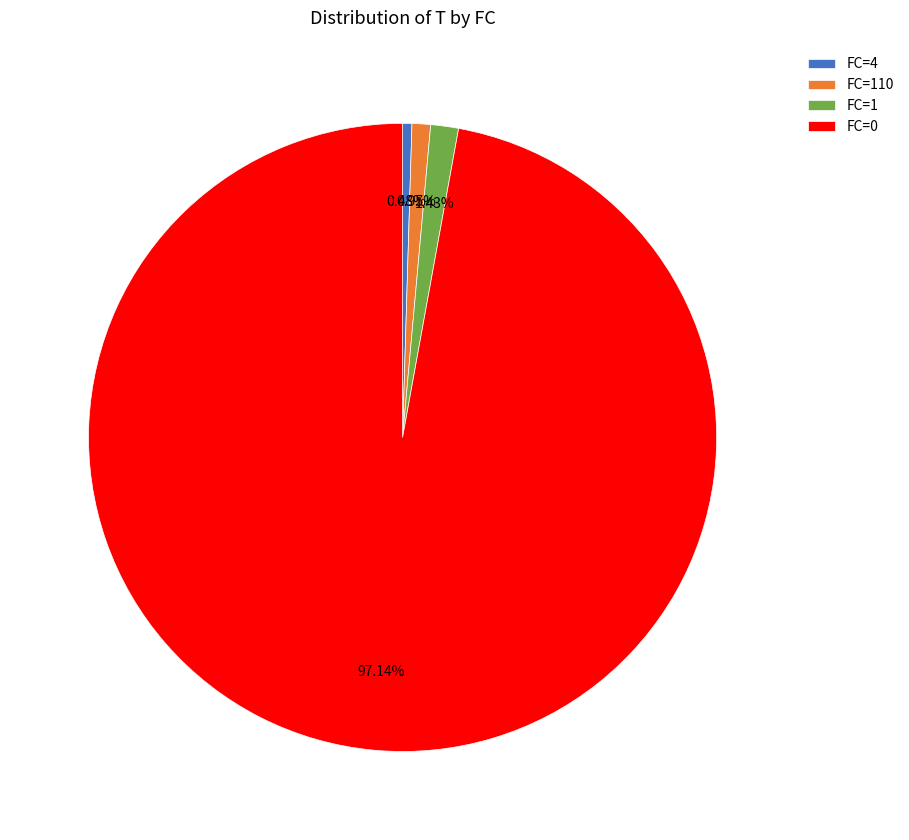

Count the number of slices in the pie.

4